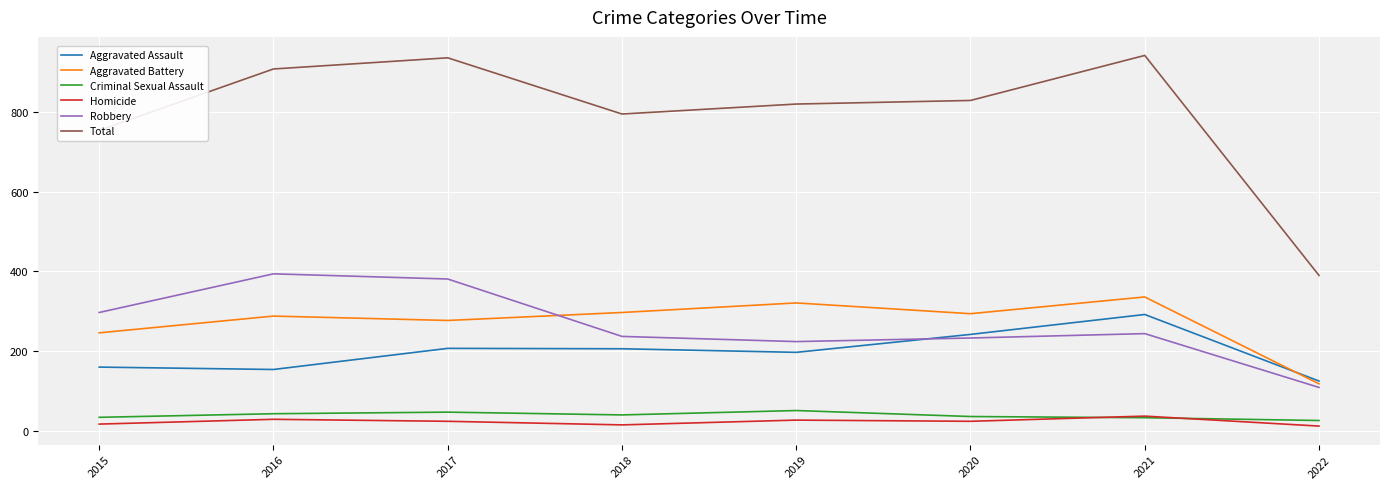

At which label does Robbery reach its minimum?

2022